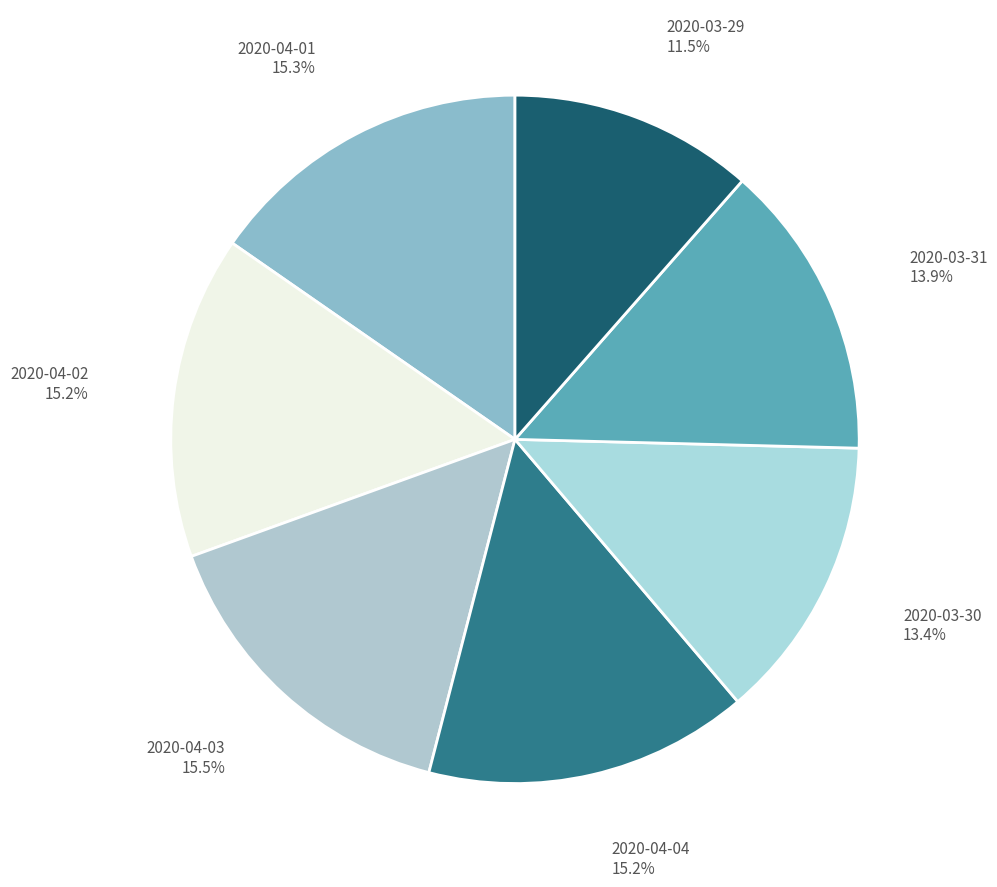

What is the smallest slice in the pie chart?

2020-03-29